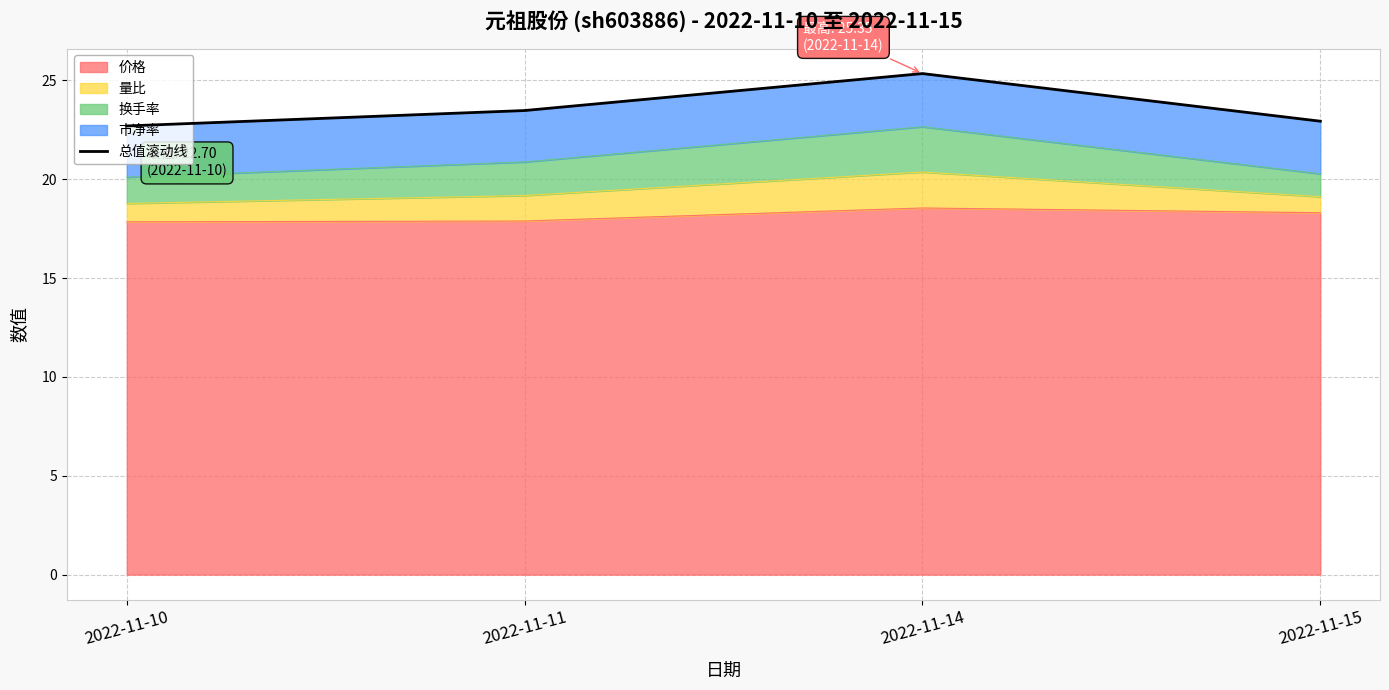

True or false: the data has more than 2 interior local peaks.

False